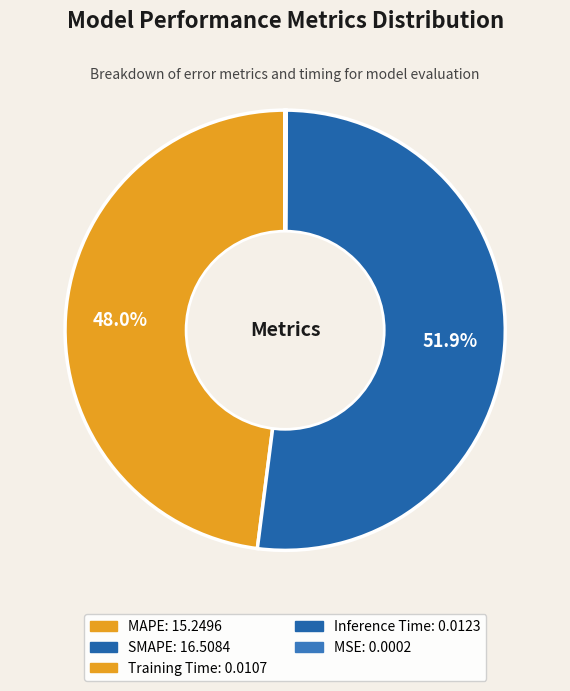

What percentage is NOT represented by MSE?

100.0%